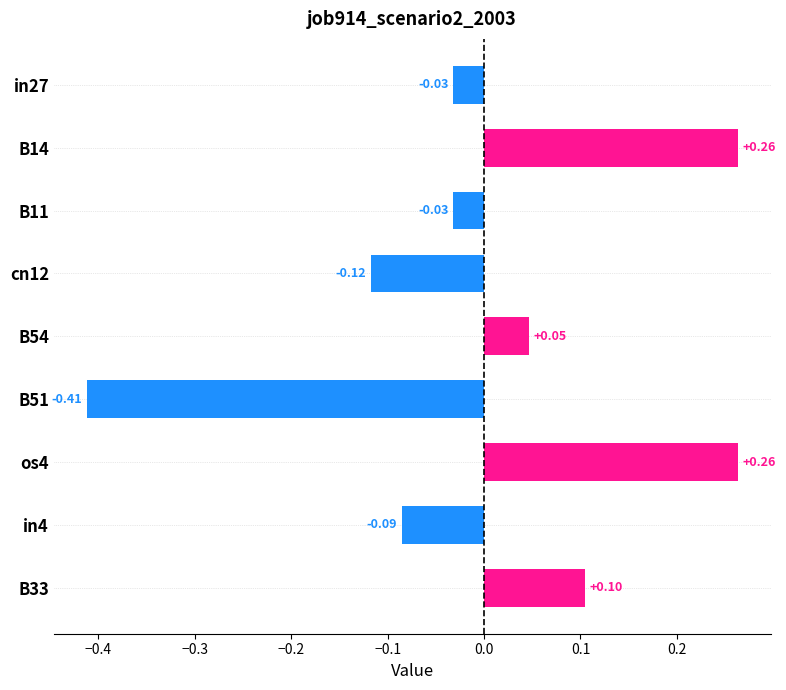

Does the chart contain stacked bars?

No